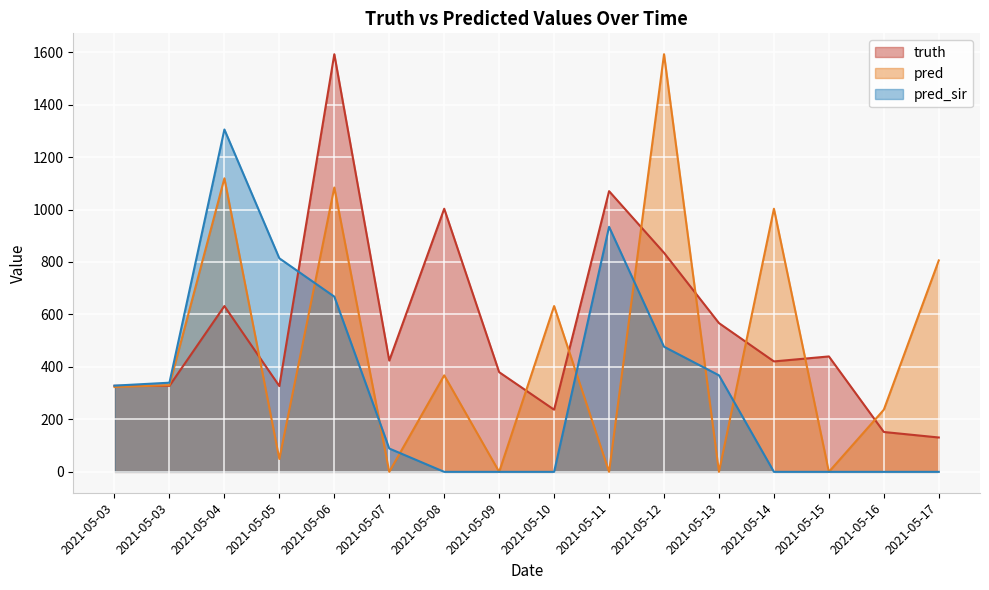

Is it true that truth equals 152.0 at 2021-05-16?

True